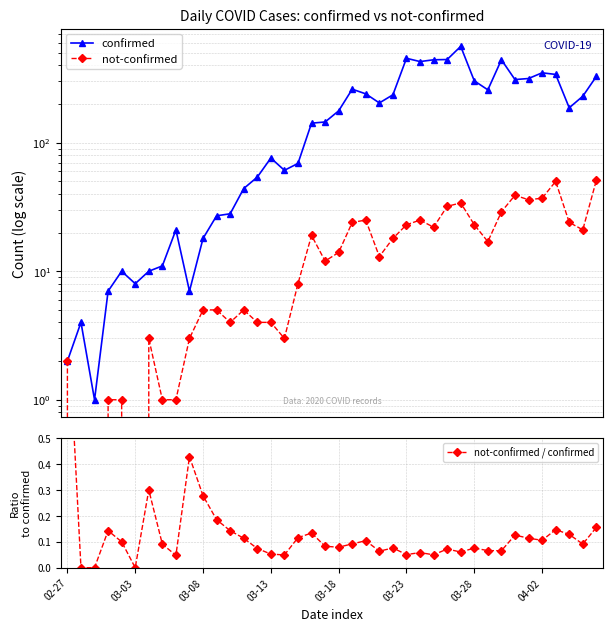

Which category has the lowest value in the not-confirmed series?

03-03